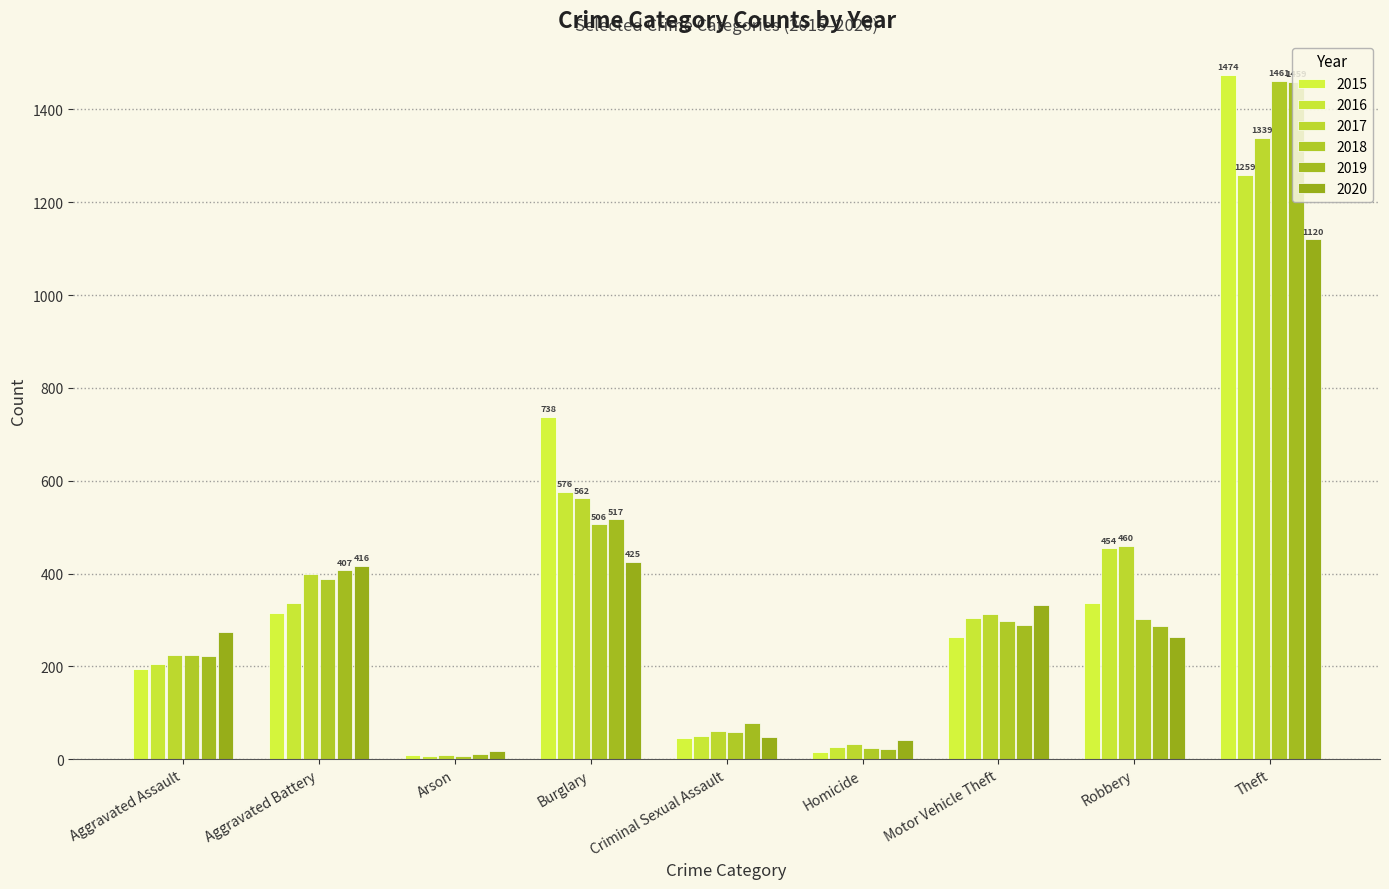

What is the total value across all series at Homicide?

162